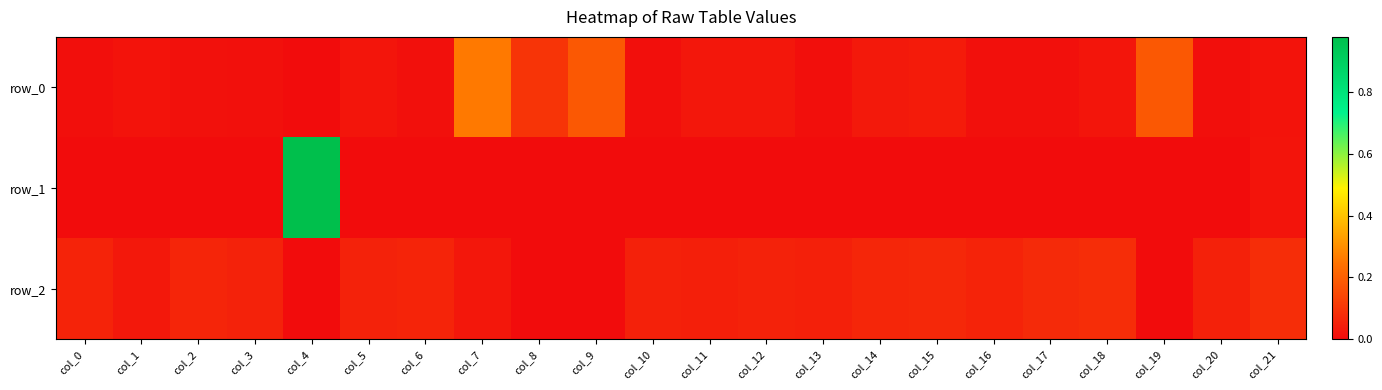

Which series has the largest range (max minus min)?

row_1